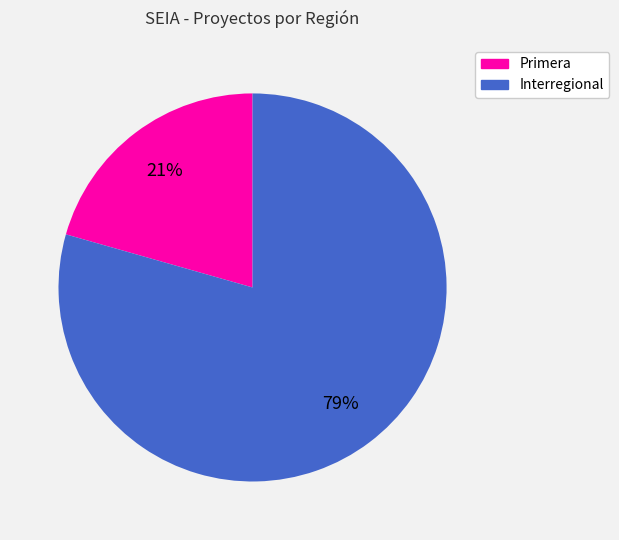

What is the largest slice in the pie chart?

Interregional